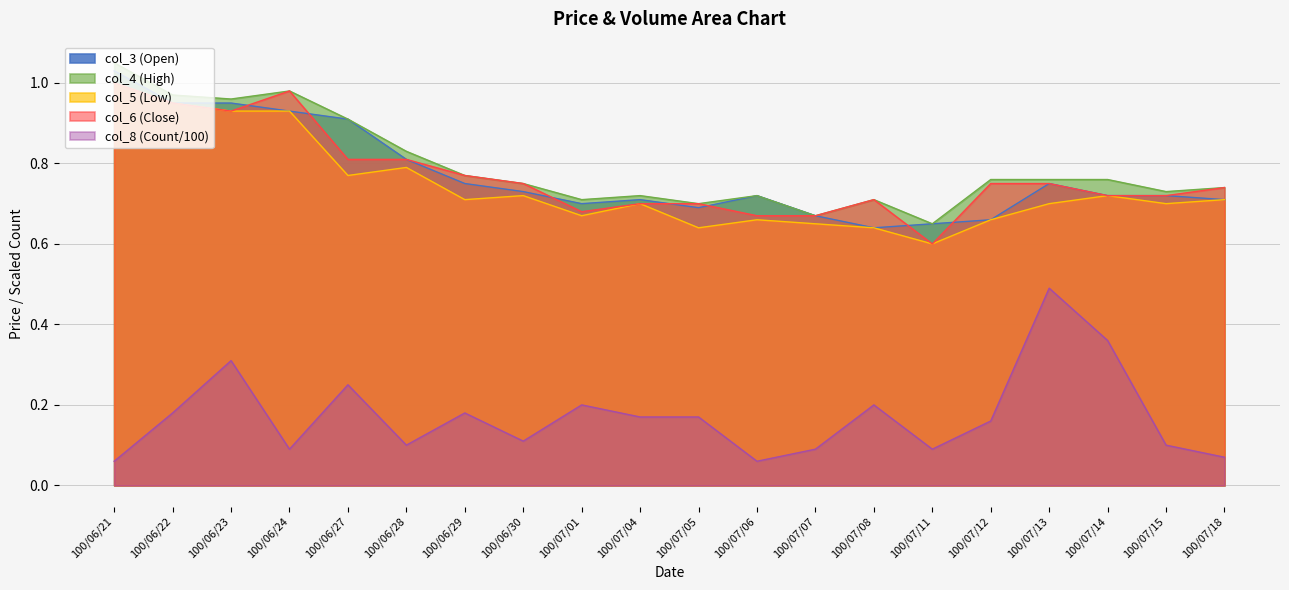

What is the difference between the maximum and minimum values in the col_6 series?

0.4